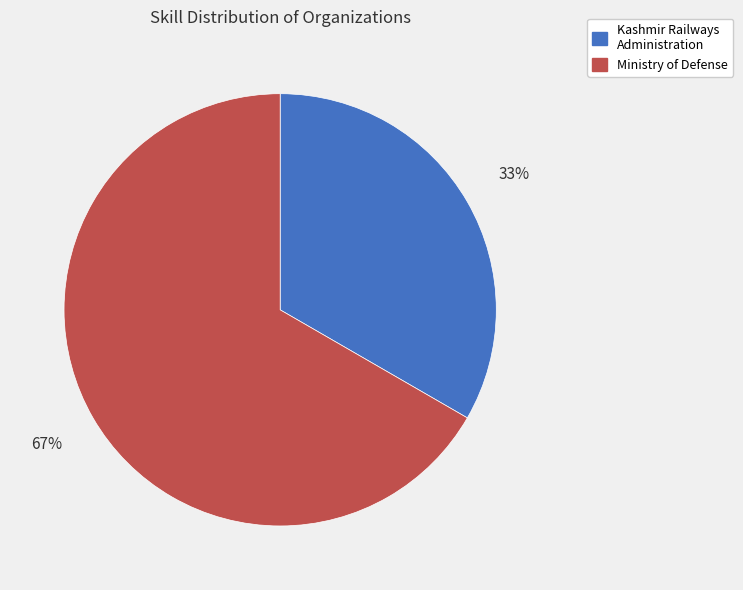

To the nearest percent, what is the average slice percentage?

50%